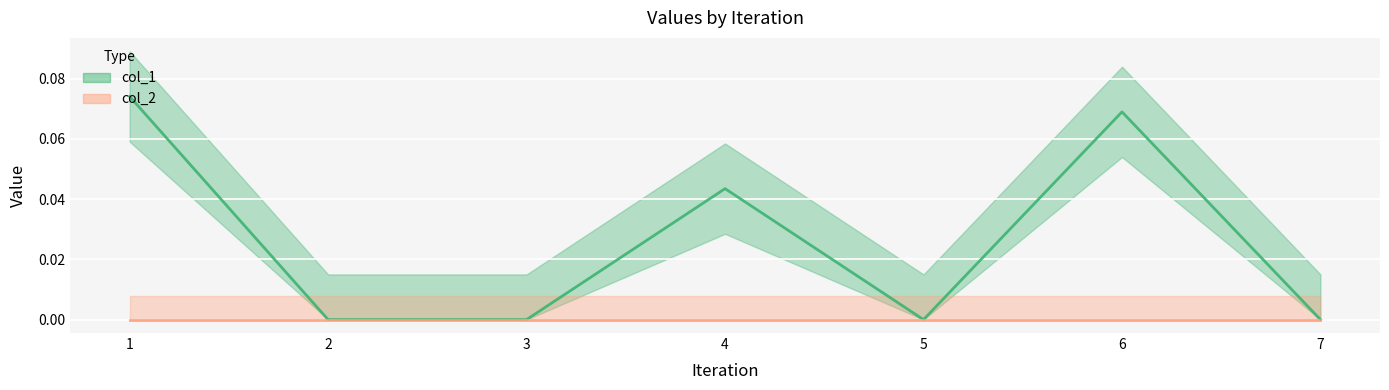

The chart shows a value of 0.1 at 6. True or false?

True